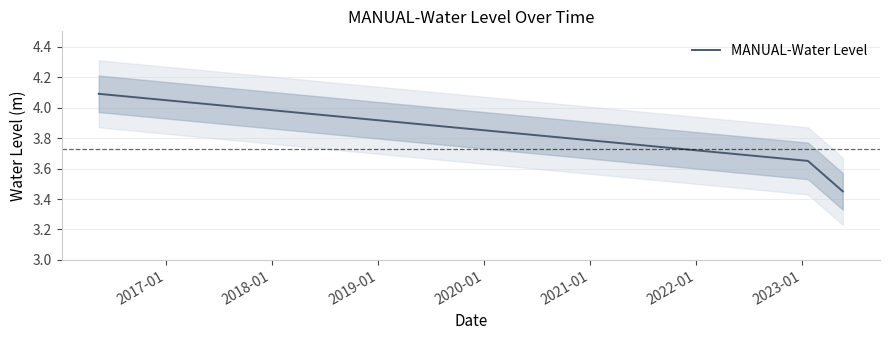

What is the highest value of the MANUAL-Water Level series?

4.1